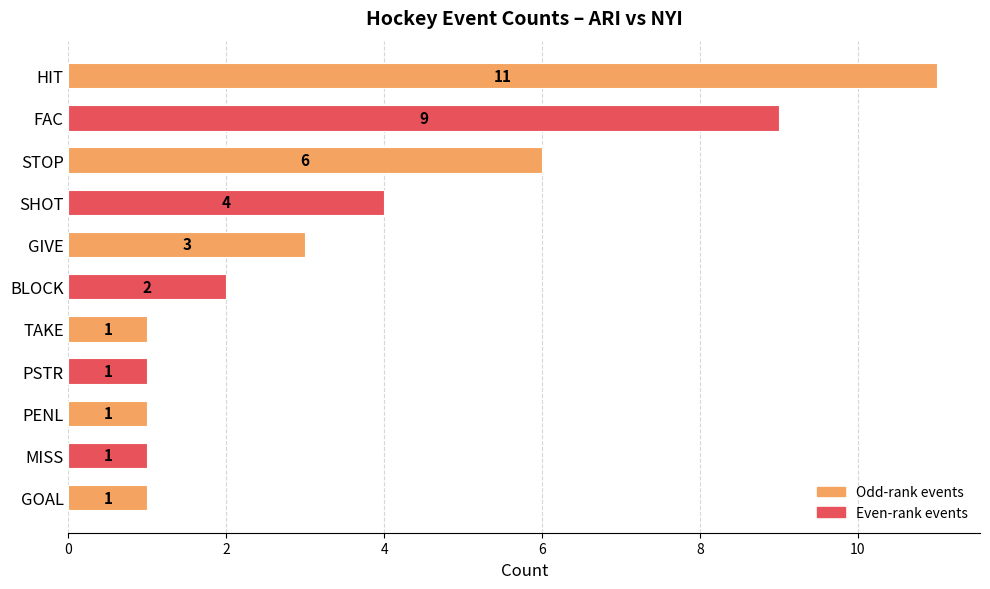

Count the number of data series in this chart.

1